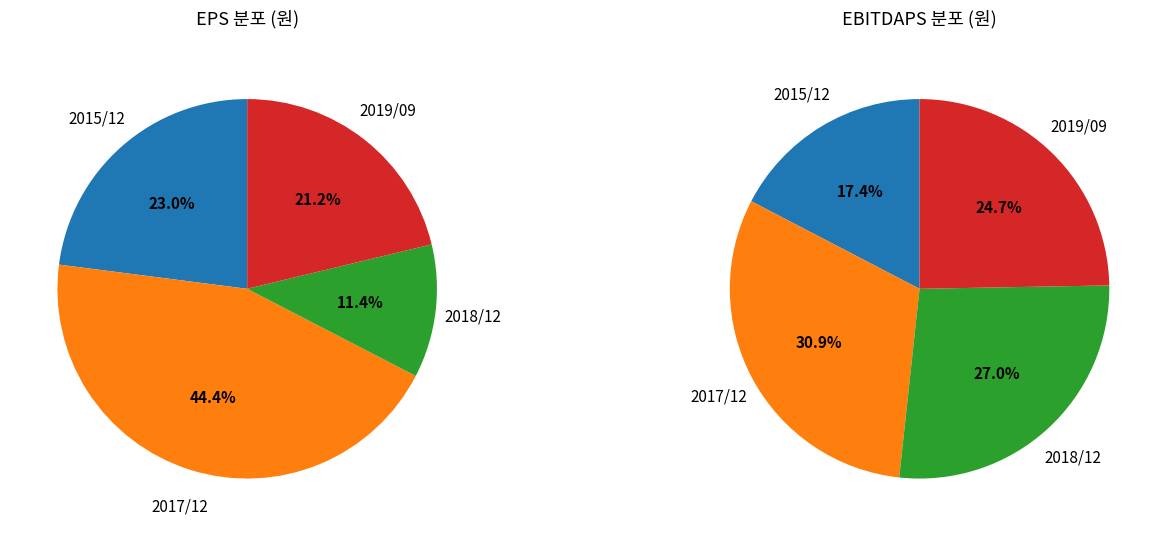

How much of the chart is everything except 2017/12?

55.6%